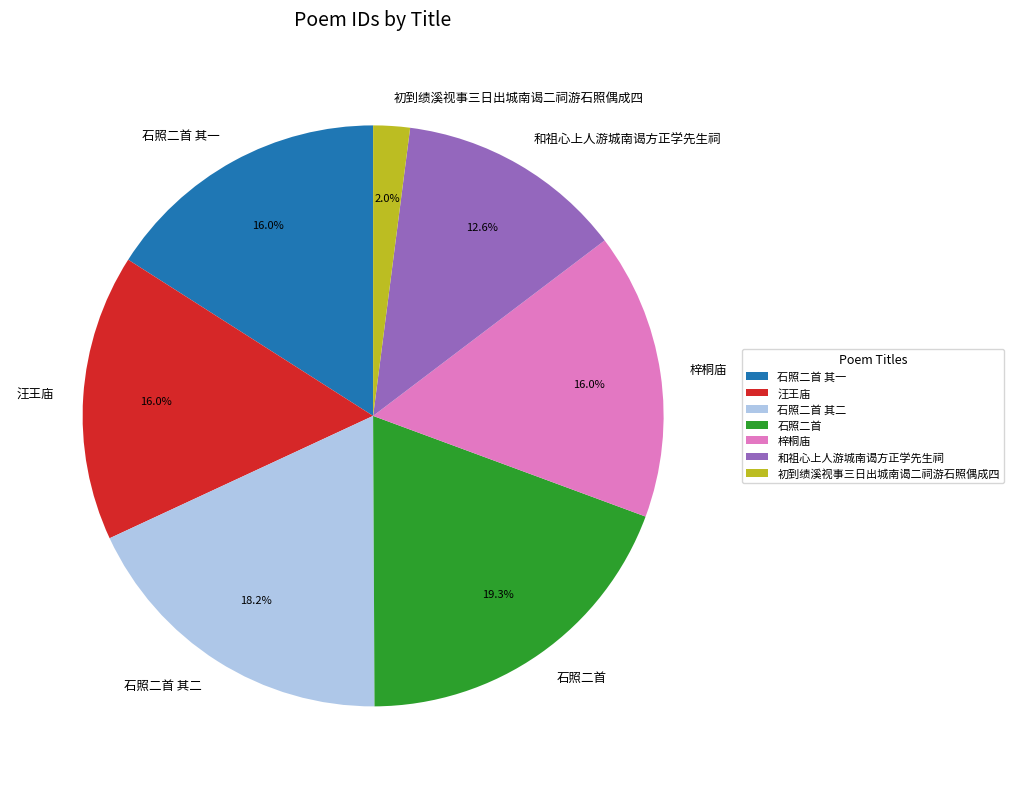

Does any single category account for the majority?

No